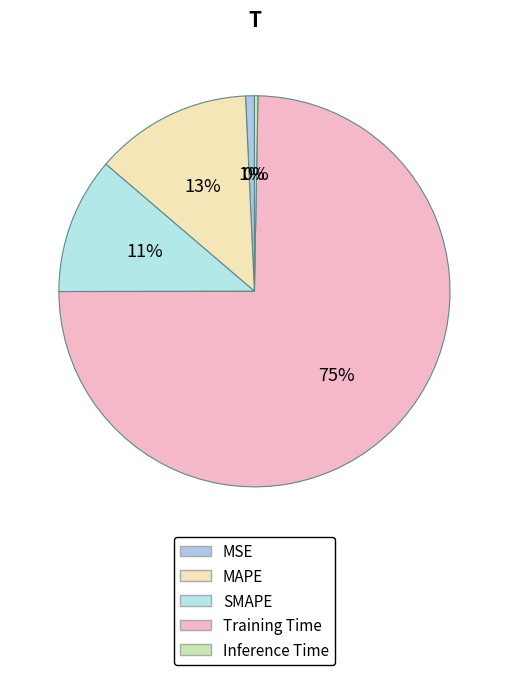

Combined, what portion of the pie is Training Time and MAPE?

87.7%